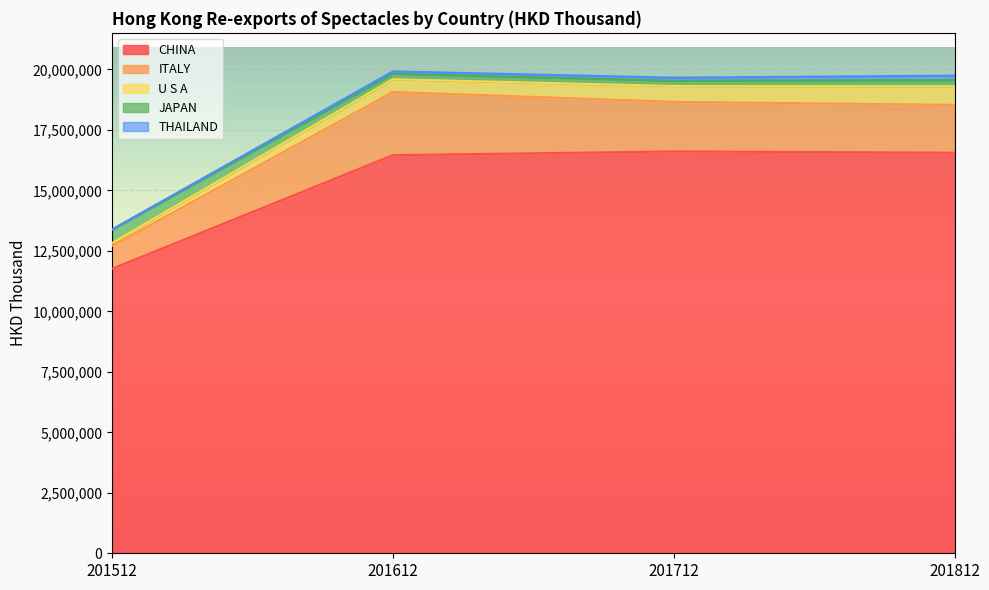

How many data points in JAPAN are less than 256730?

2